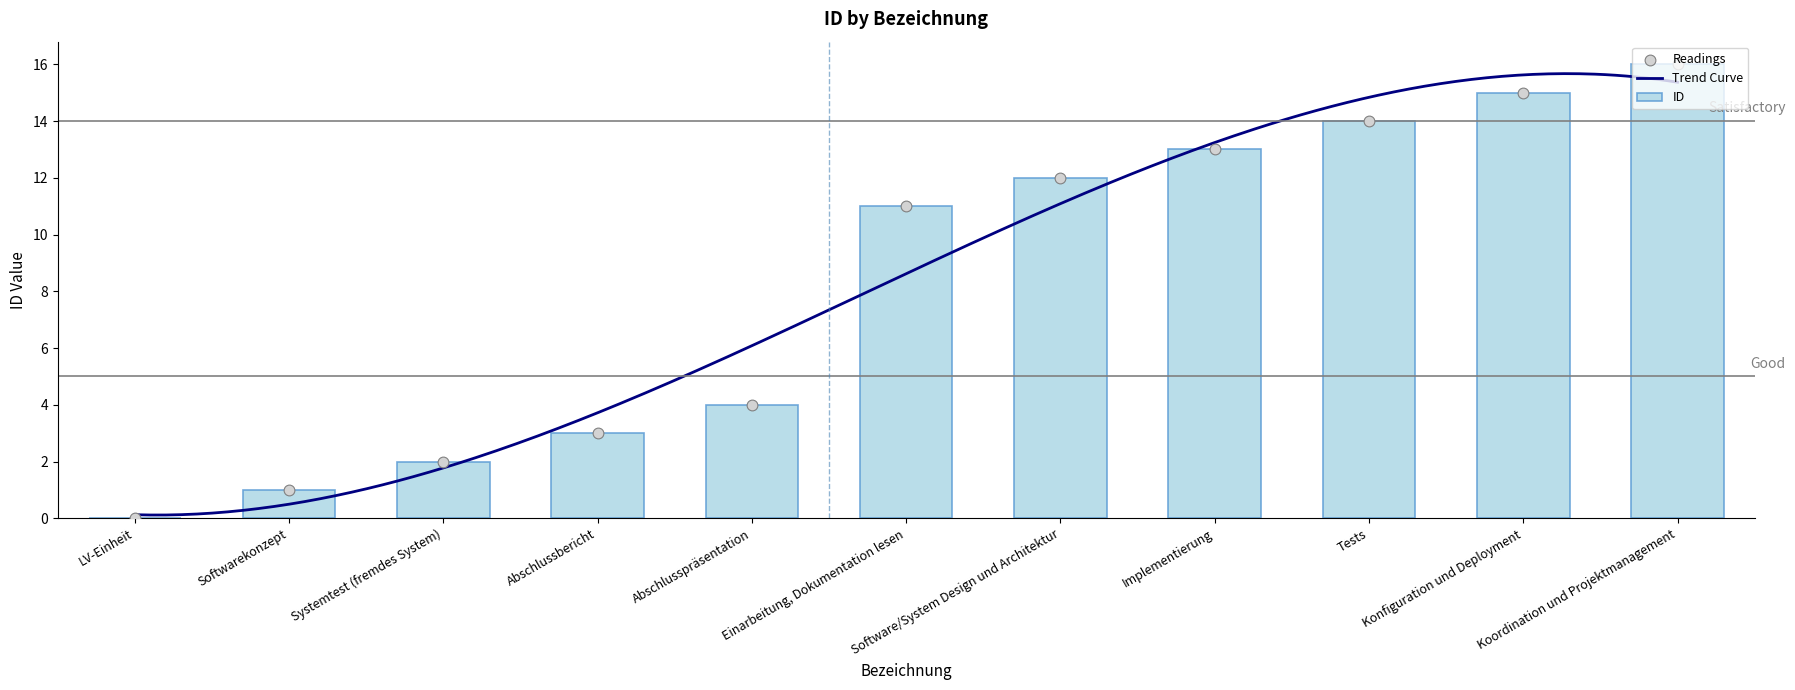

What is the change in value from LV-Einheit to Konfiguration und Deployment?

+15